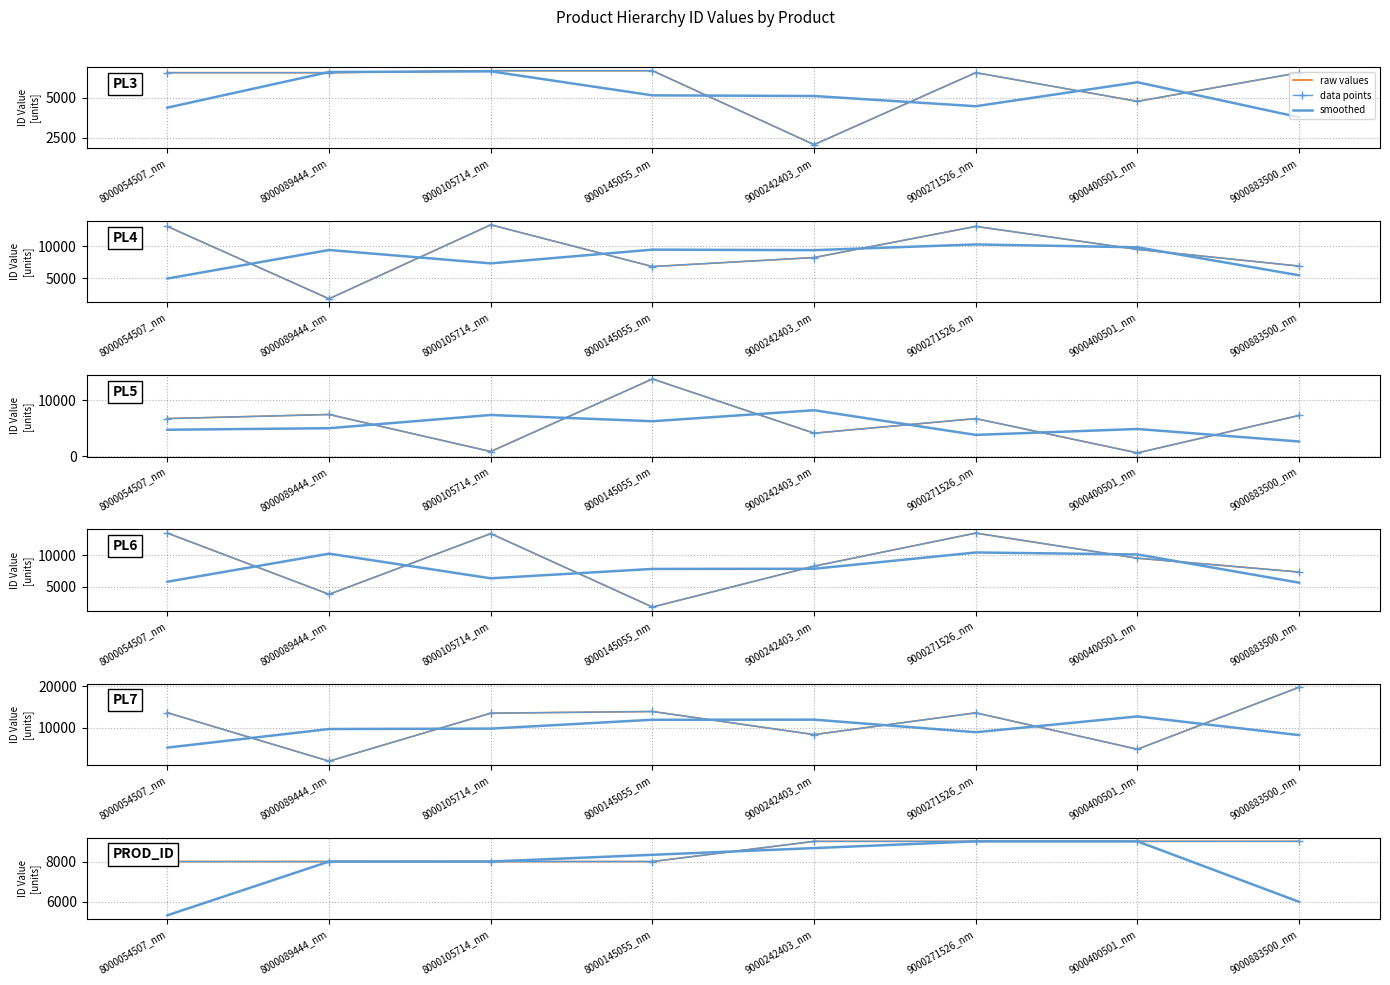

How many categories are shown in the chart?

8